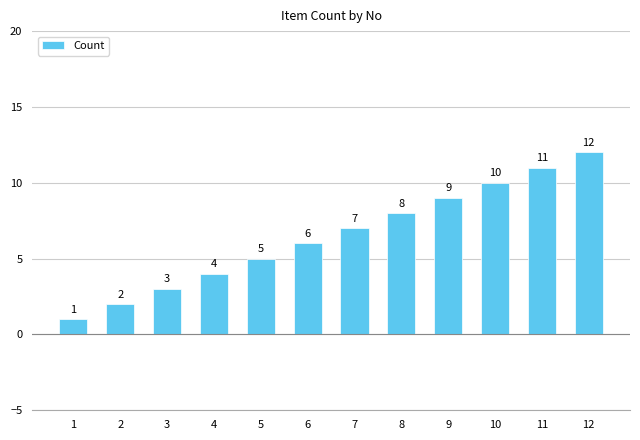

Approximately how many times larger is the value at 5 compared to 3?

1.7